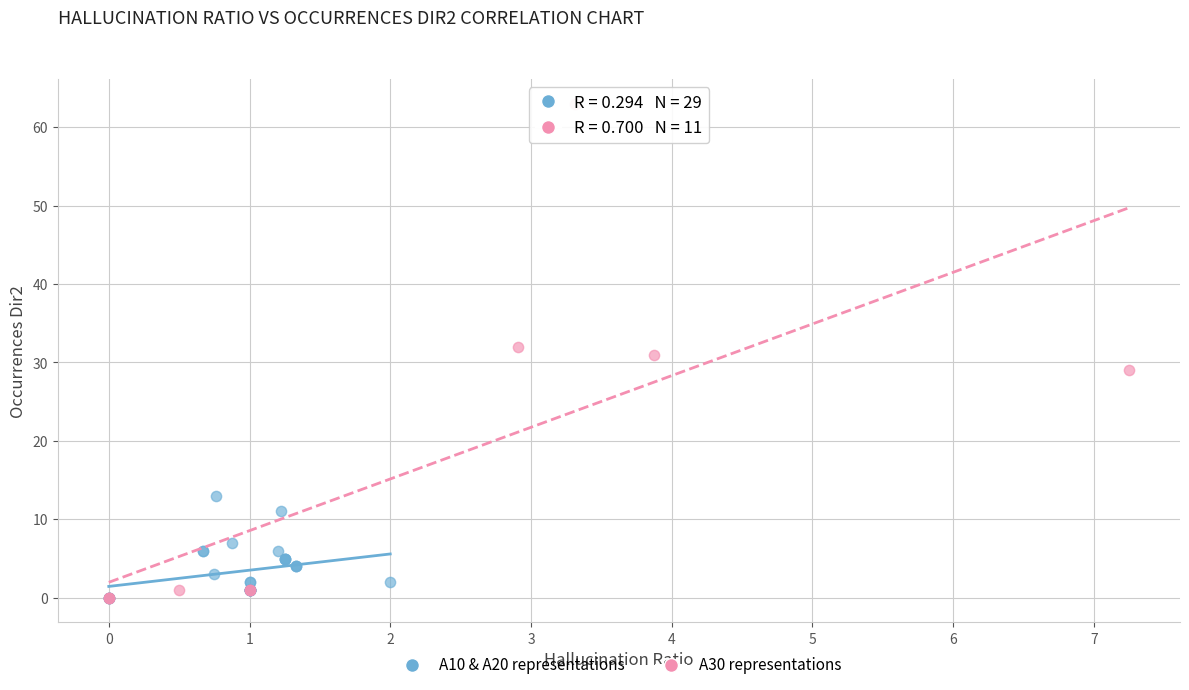

Which series has the largest Y range (max minus min)?

A30 representations